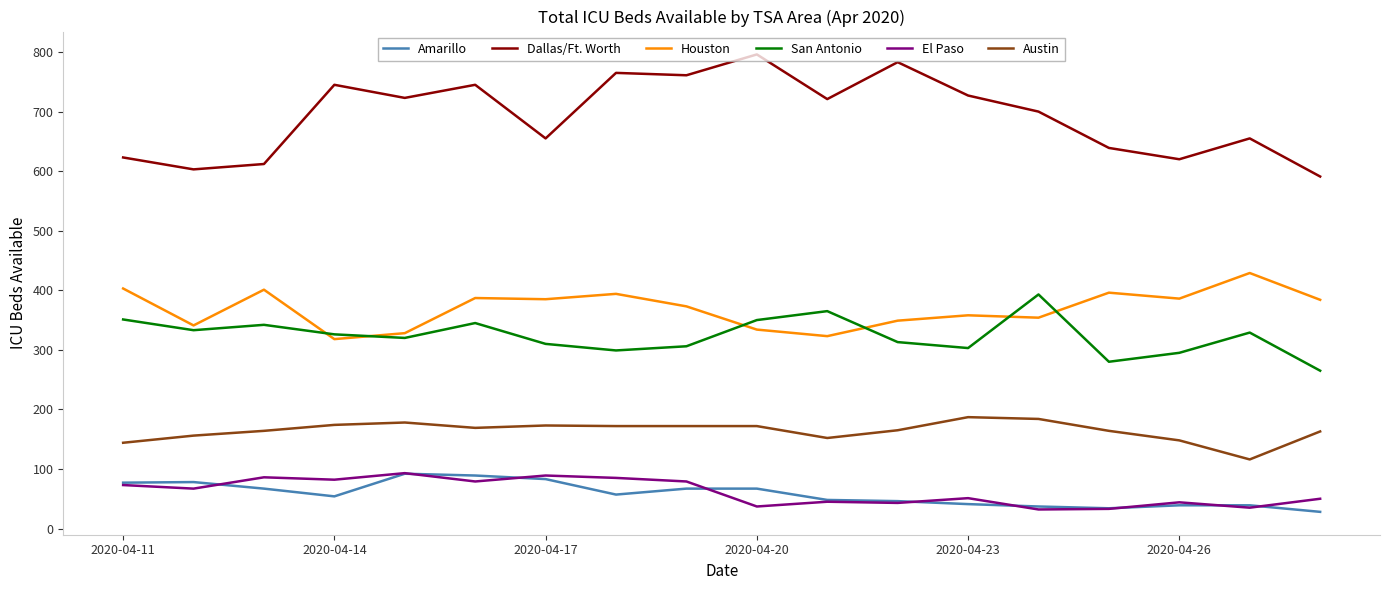

What is the difference between the maximum and second lowest values in the Amarillo series?

58